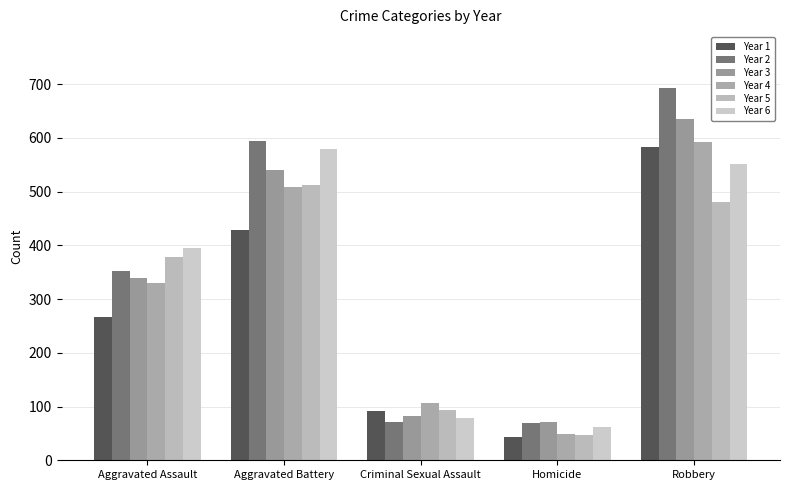

What is the total value across all series at Homicide?

340